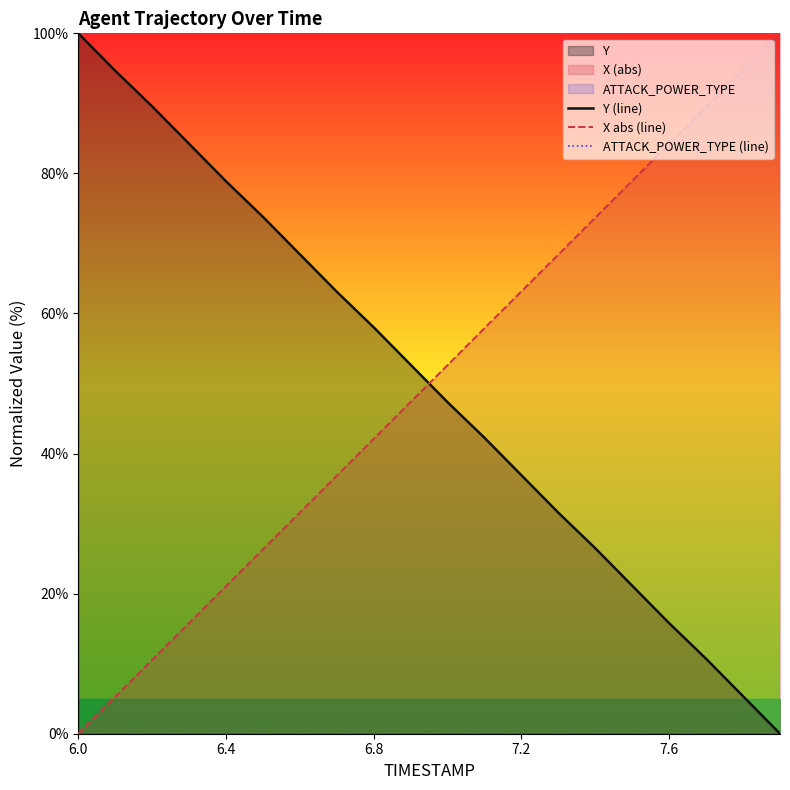

The value of X abs (line) at 7.6 is 84.2. True or false?

True